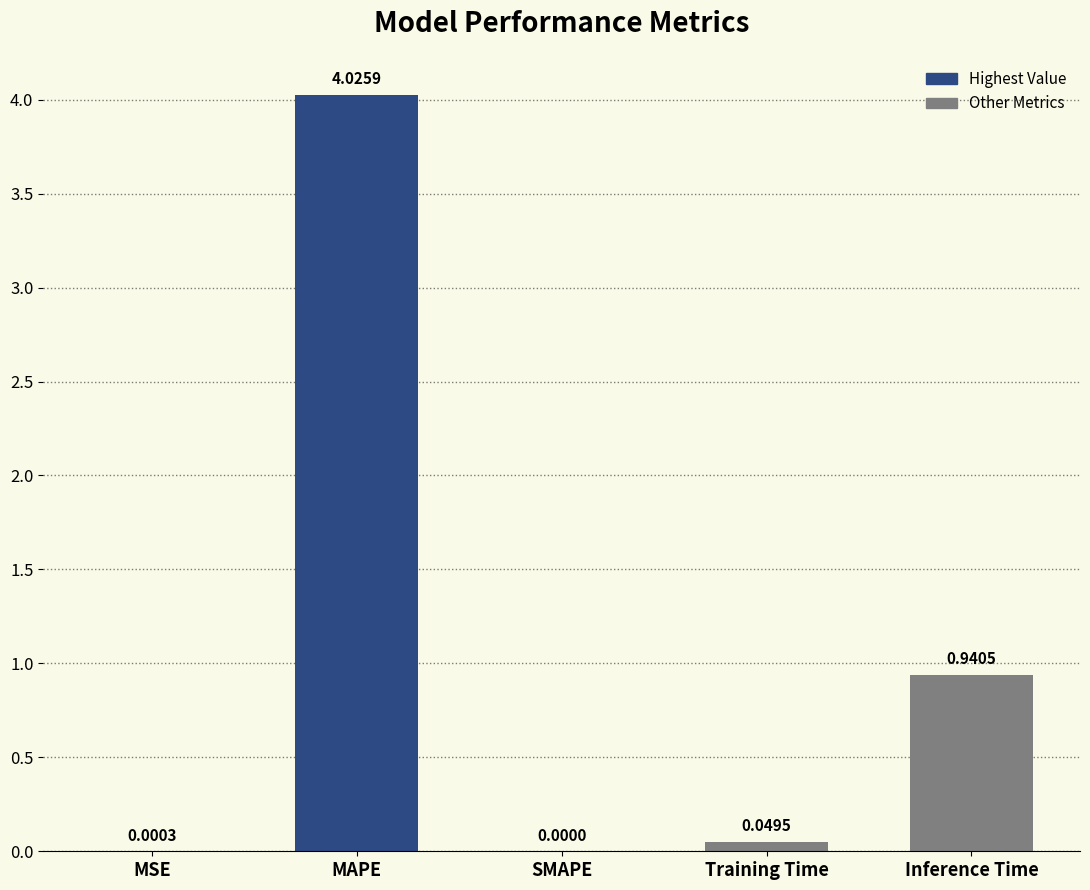

Is it true that the value at SMAPE is 1.5?

False